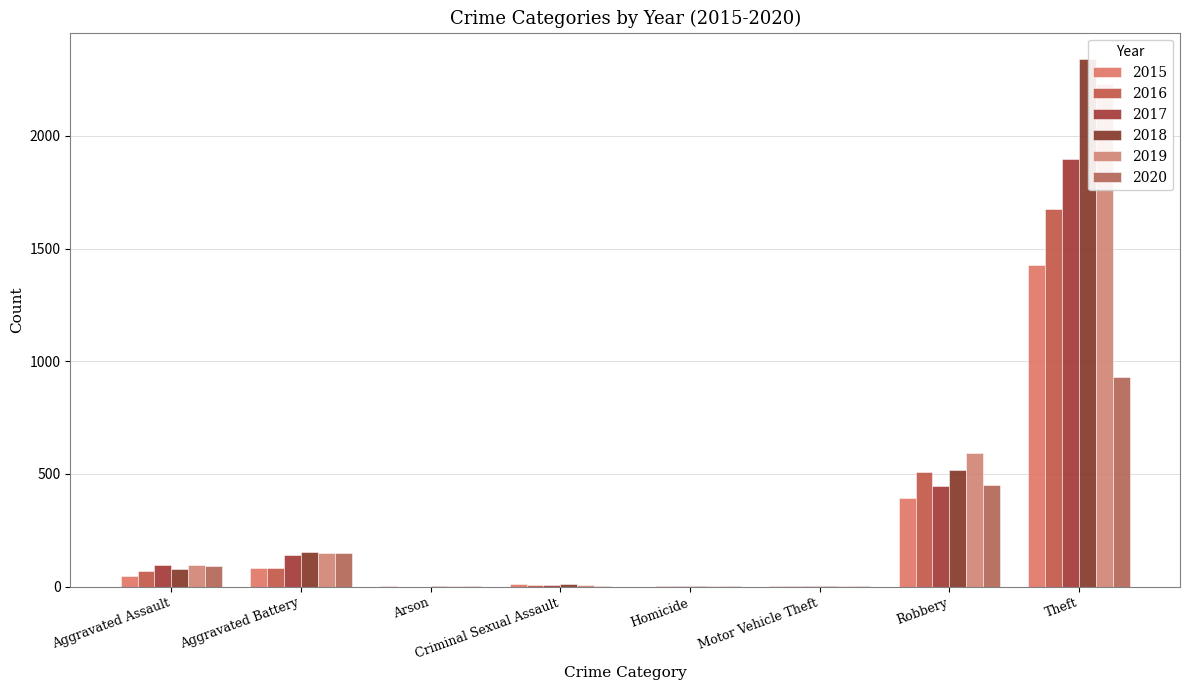

Which series changed the most between Aggravated Battery and Robbery?

2019